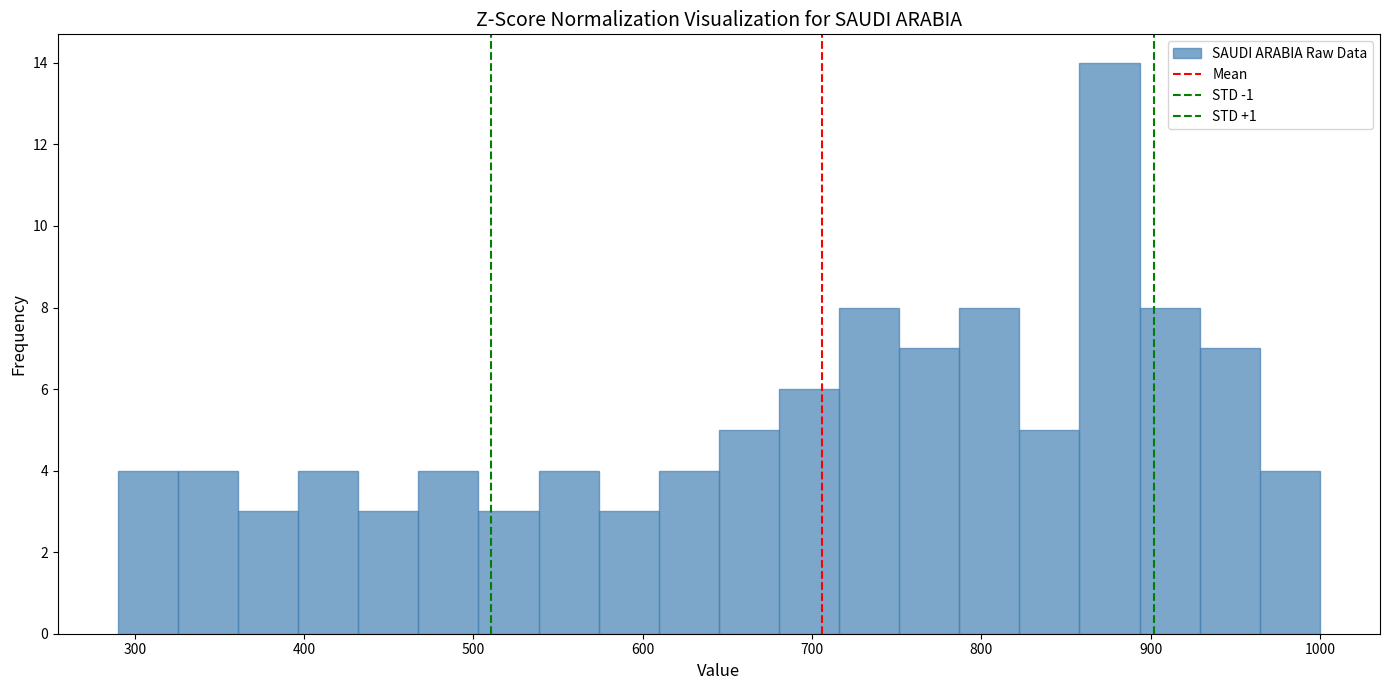

Around what value on the x-axis is the tallest bar? Give the approximate position of its centre, as read against the axis.

880